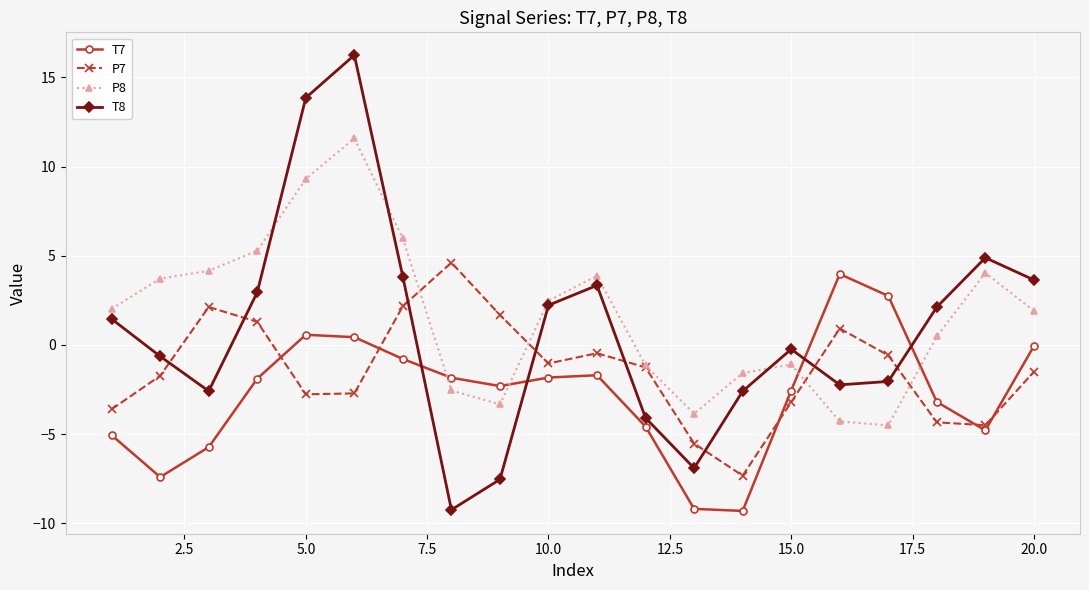

How many values in the T7 series are below -1?

14